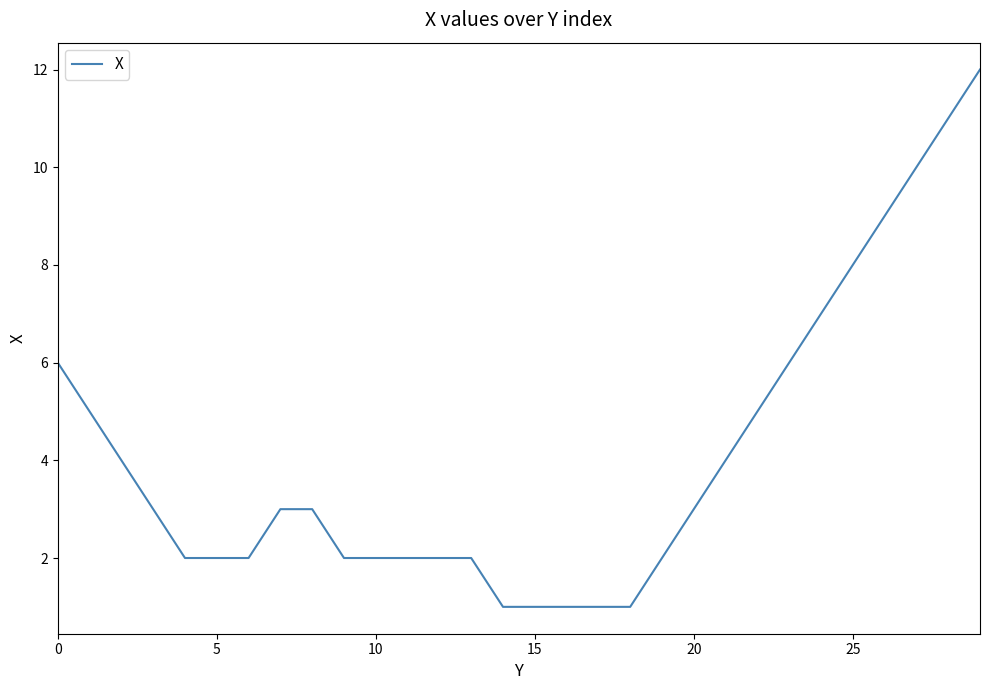

What is the maximum value shown in the chart?

12